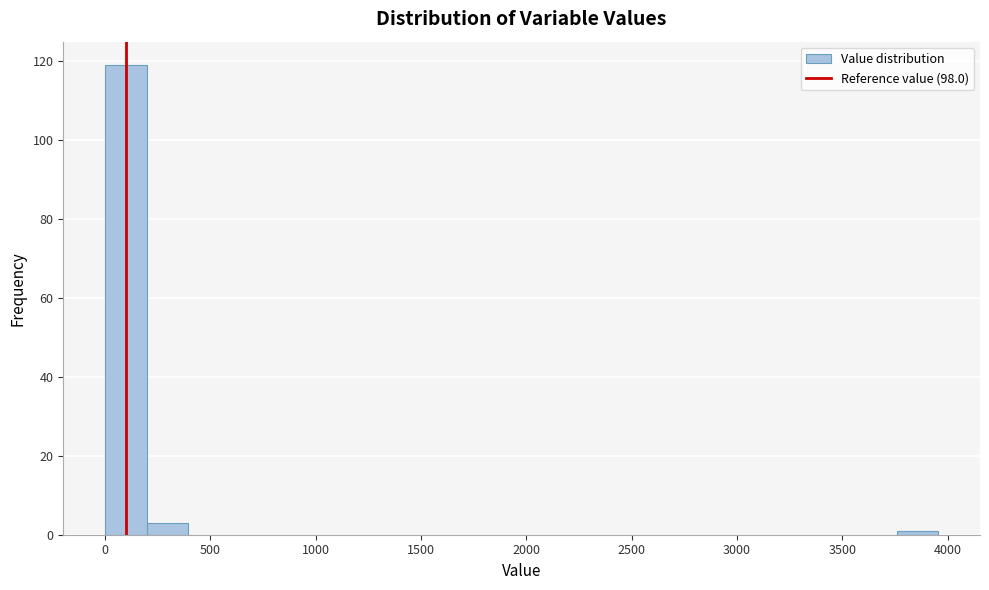

Around what value on the x-axis is the tallest bar? Give the approximate position of its centre, as read against the axis.

100